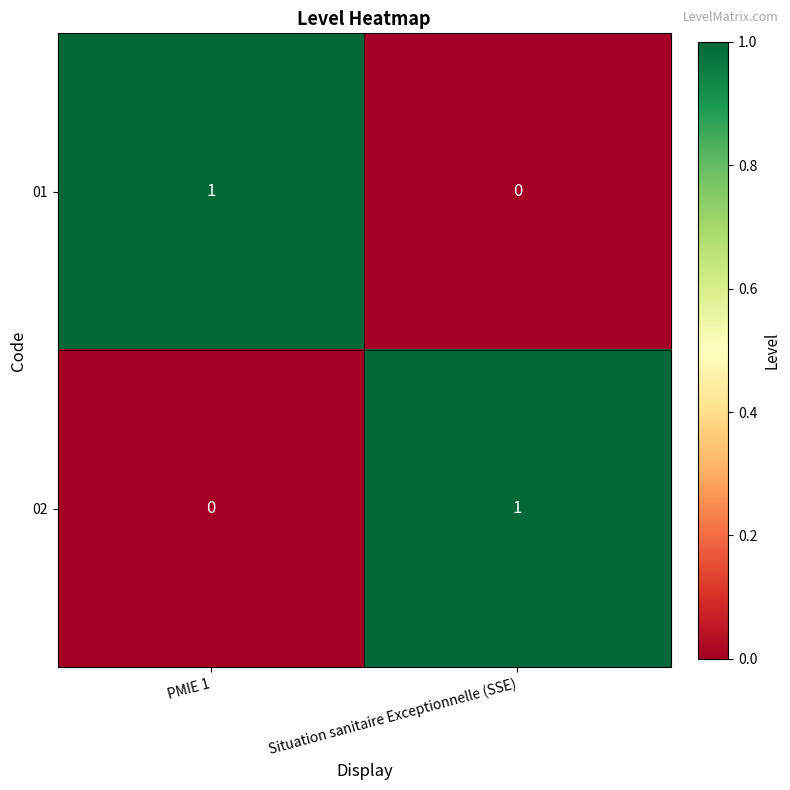

What is the total value across all series at Situation sanitaire Exceptionnelle (SSE)?

1